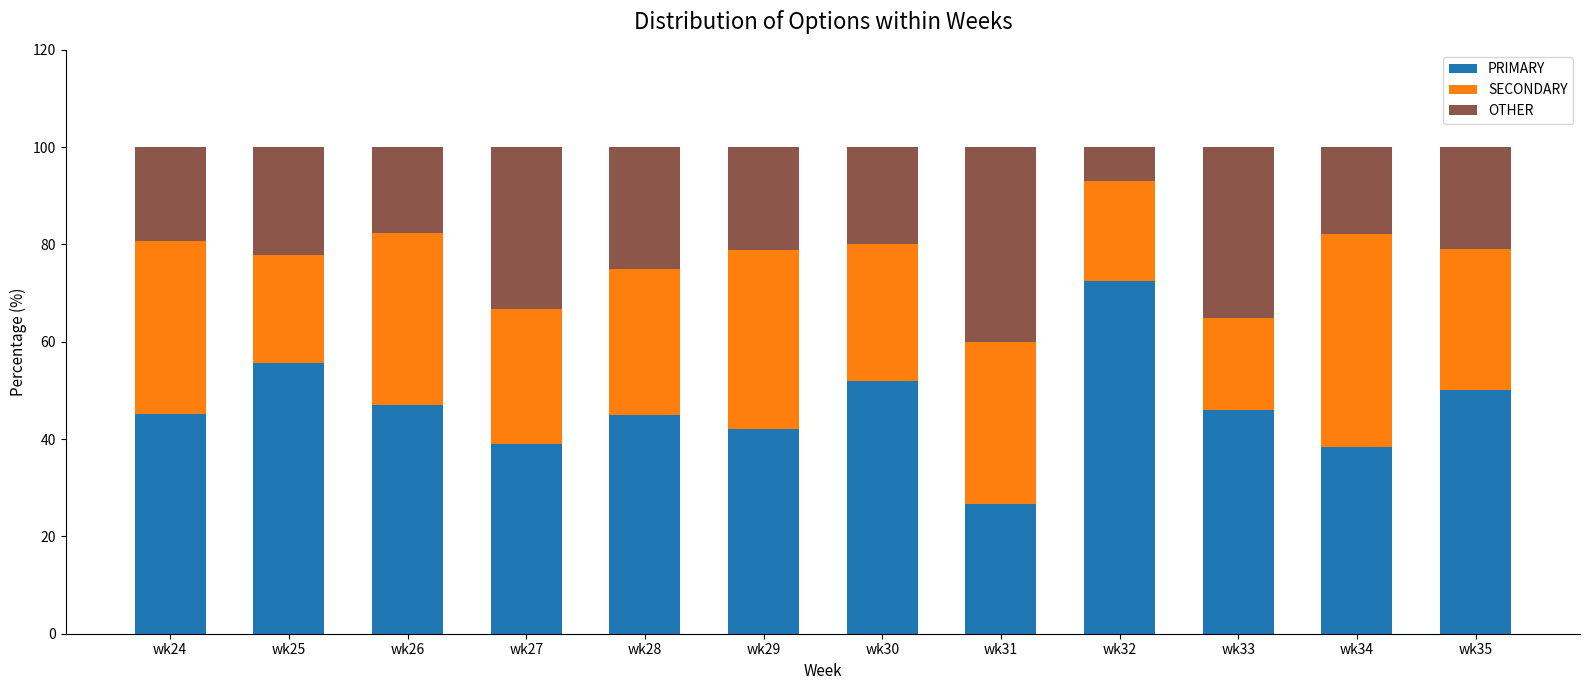

What are all the series names shown in the legend?

PRIMARY, SECONDARY, OTHER